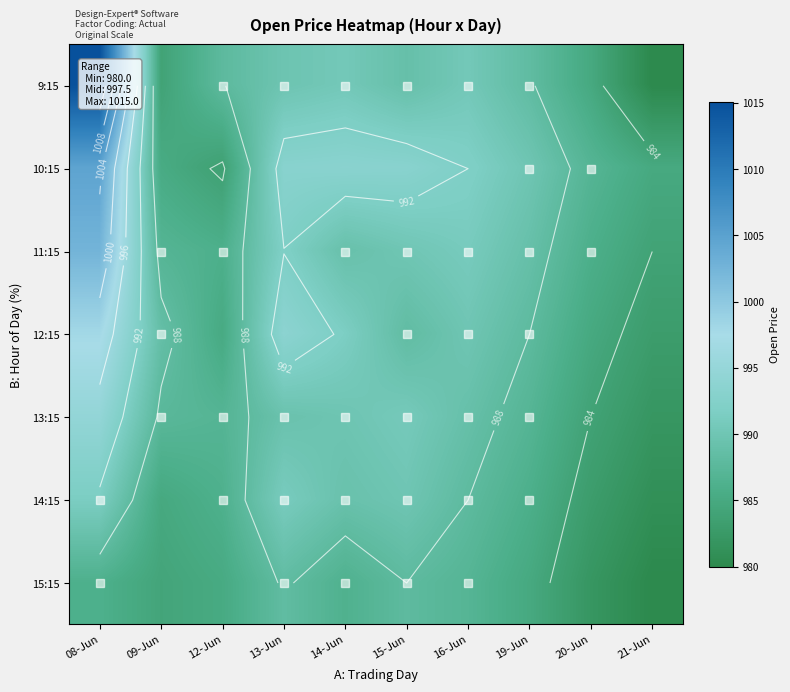

Rank the series by their maximum value, from highest to lowest.

9:15, 10:15, 11:15, 12:15, 13:15, 14:15, 15:15